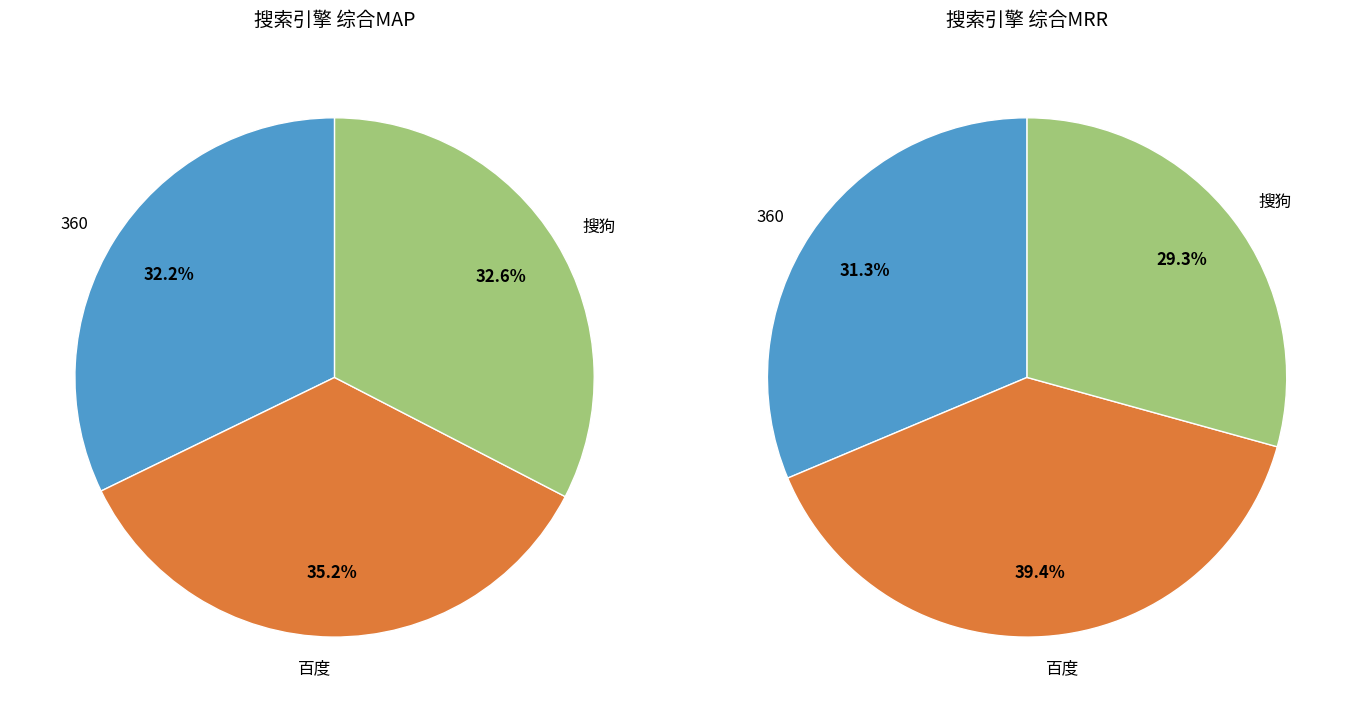

What percentage do 360 and 搜狗 together represent?

64.8%